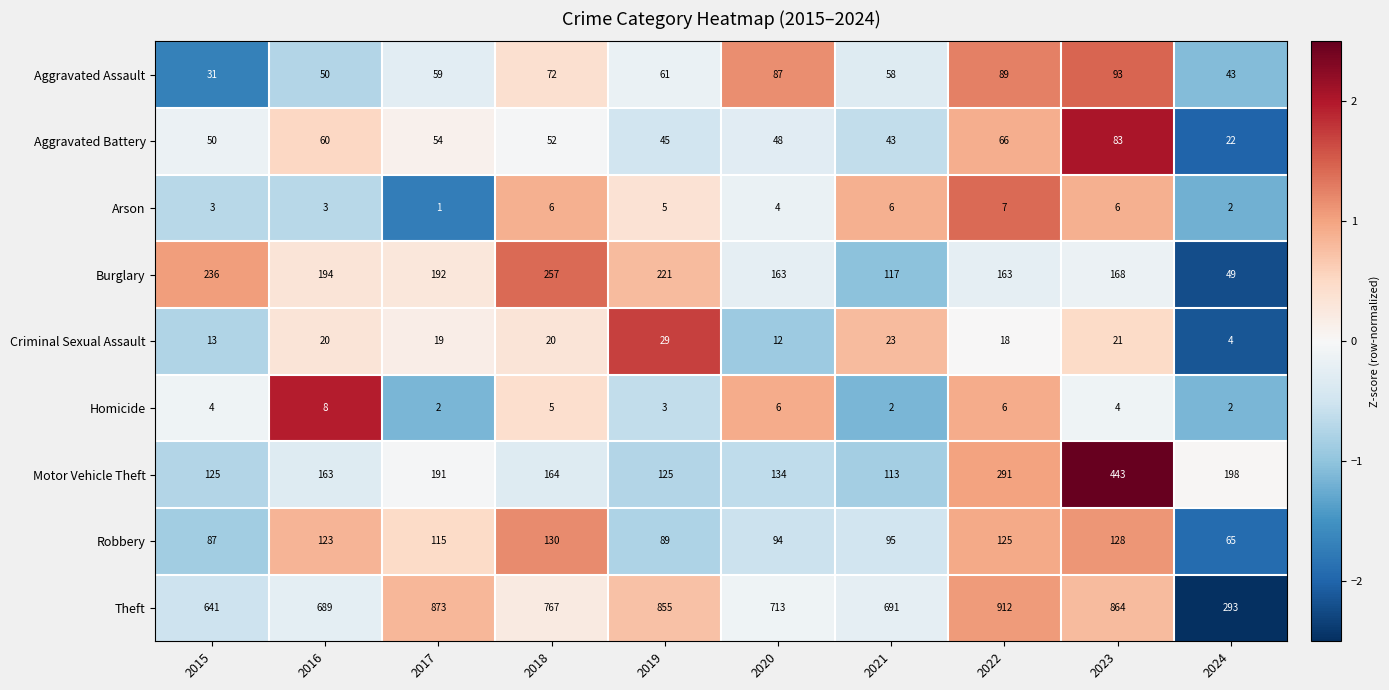

Is the value of Homicide at 2021 greater than the value of Burglary at 2021?

No